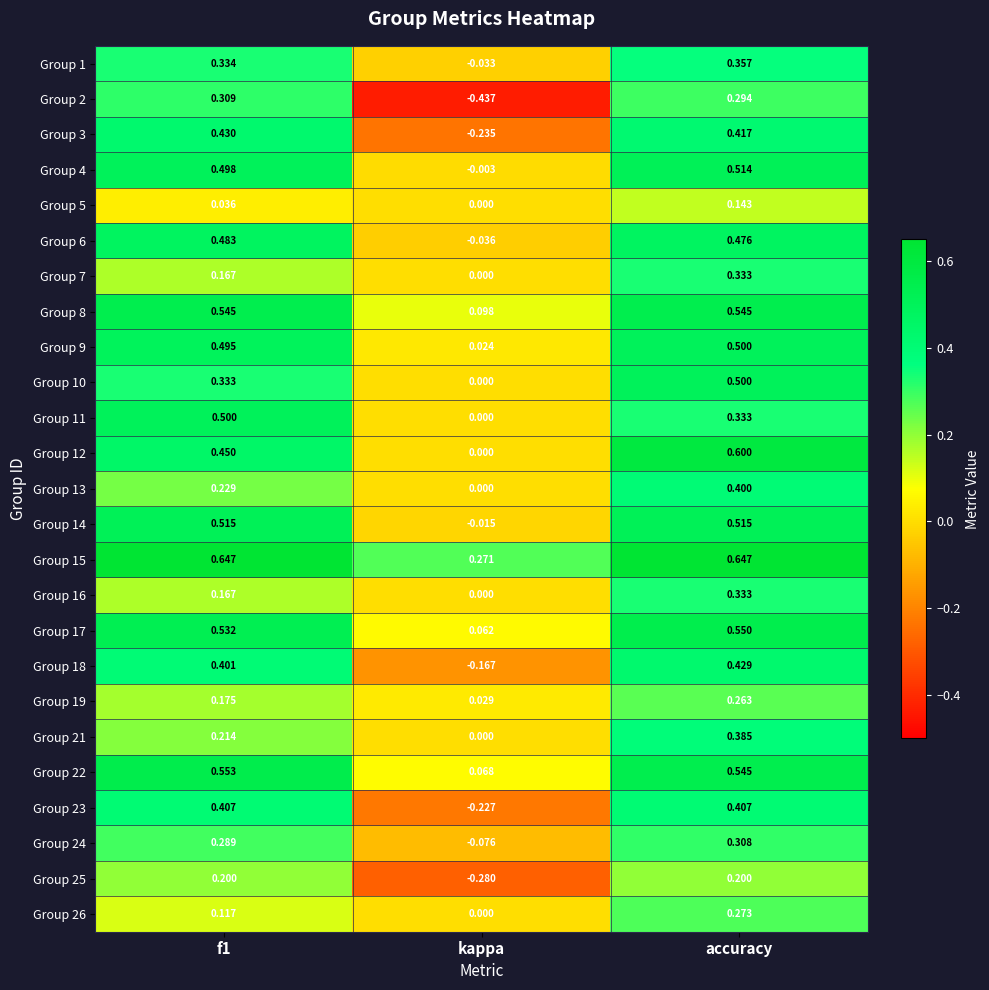

Which category has the lowest value in the Group 9 series?

kappa